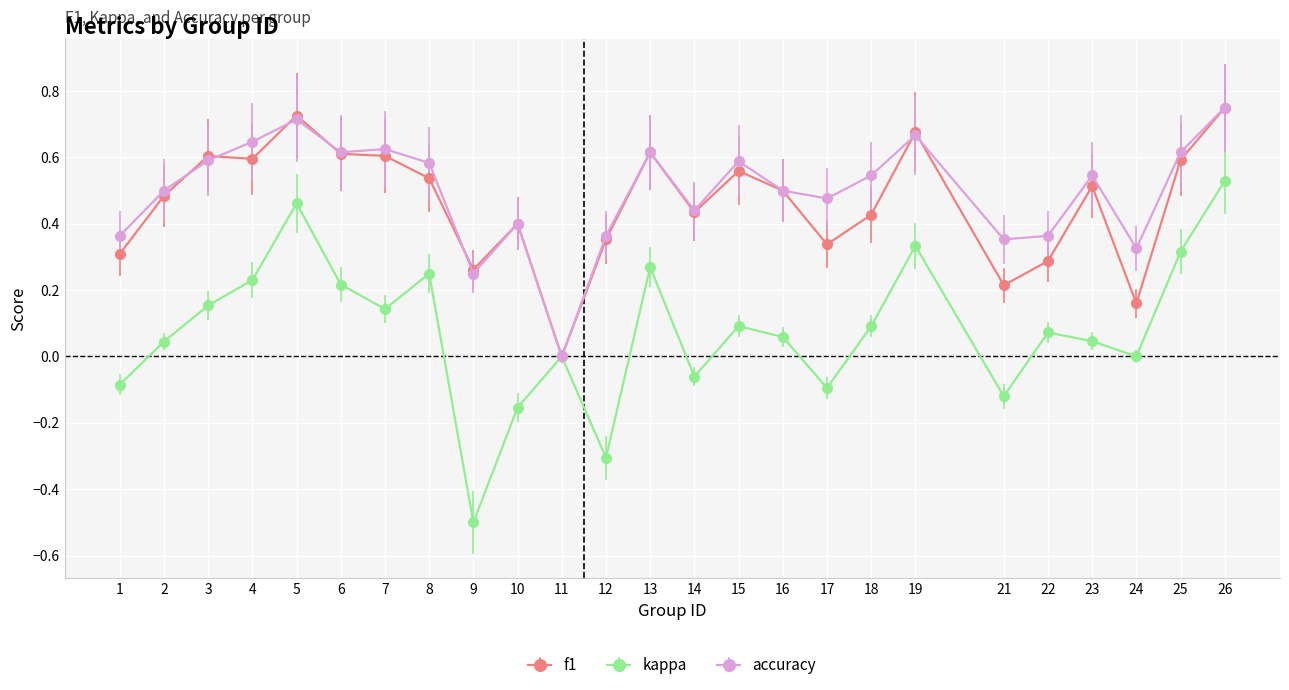

At which label does f1 reach its minimum?

11